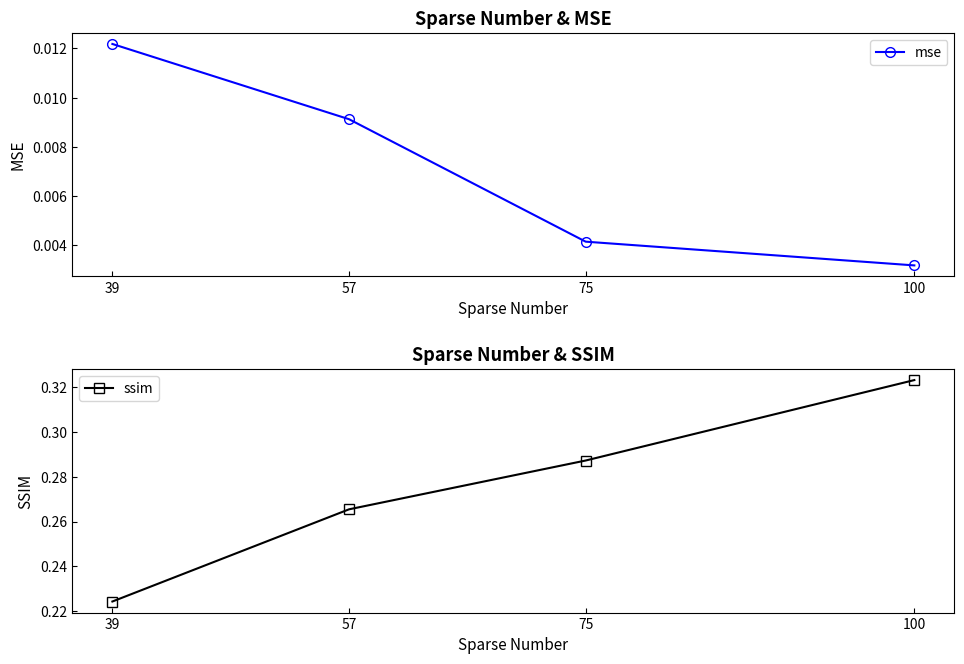

True or false: mse and ssim cross at least once.

False